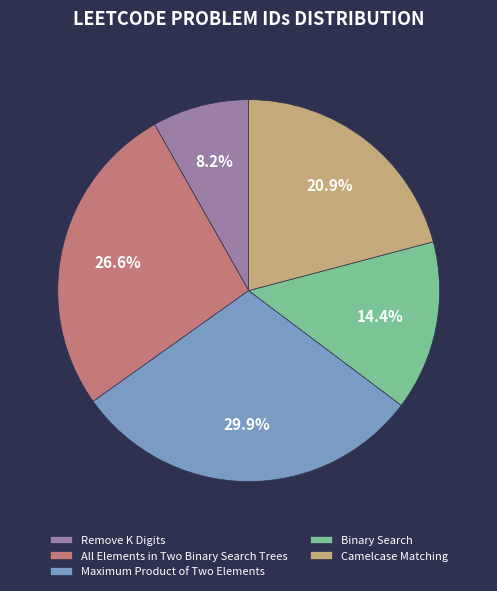

Does All Elements in Two Binary Search Trees account for over 50% of the chart?

No